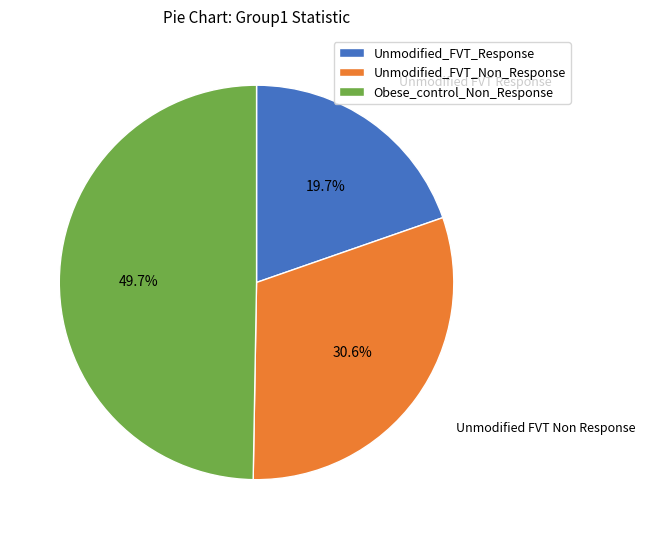

True or false: Unmodified_FVT_Non_Response accounts for 20% of the total.

False